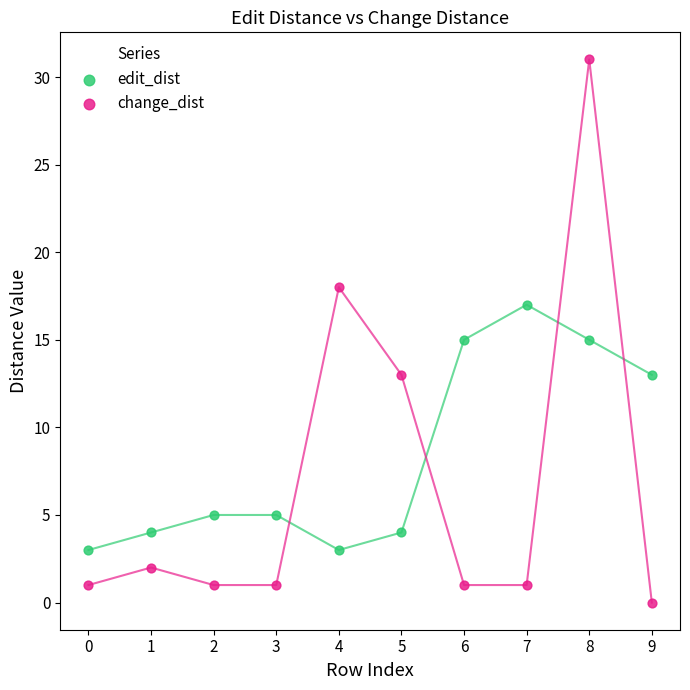

Which series reaches the minimum Y coordinate?

change_dist